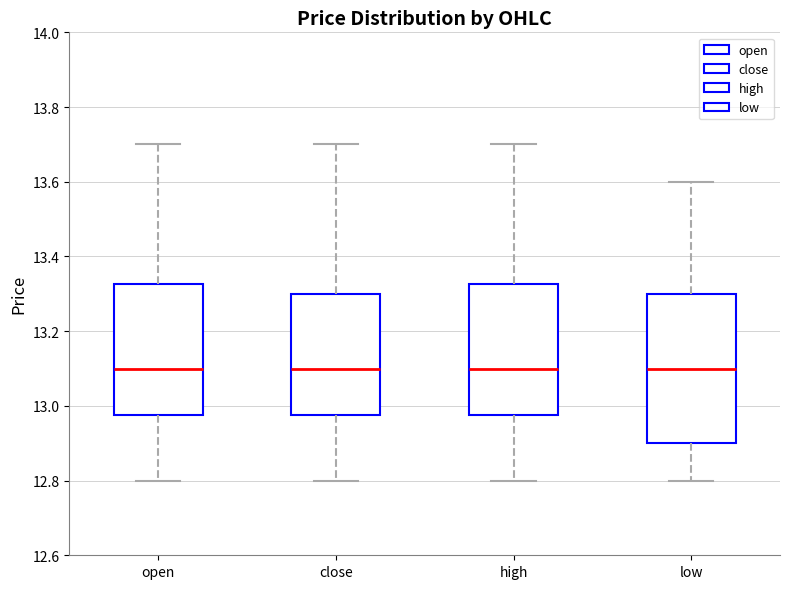

Reading left to right, transcribe this box plot: for each box, give where its median line is, the range the box spans, and where its two whiskers end, as read against the y-axis. The values are not printed on the chart, so give them approximately, as read against the axis.

open: median 13.10, box 12.98 to 13.32, whiskers 12.80 to 13.70
close: median 13.10, box 12.98 to 13.30, whiskers 12.80 to 13.70
high: median 13.10, box 12.98 to 13.32, whiskers 12.80 to 13.70
low: median 13.10, box 12.90 to 13.30, whiskers 12.80 to 13.60